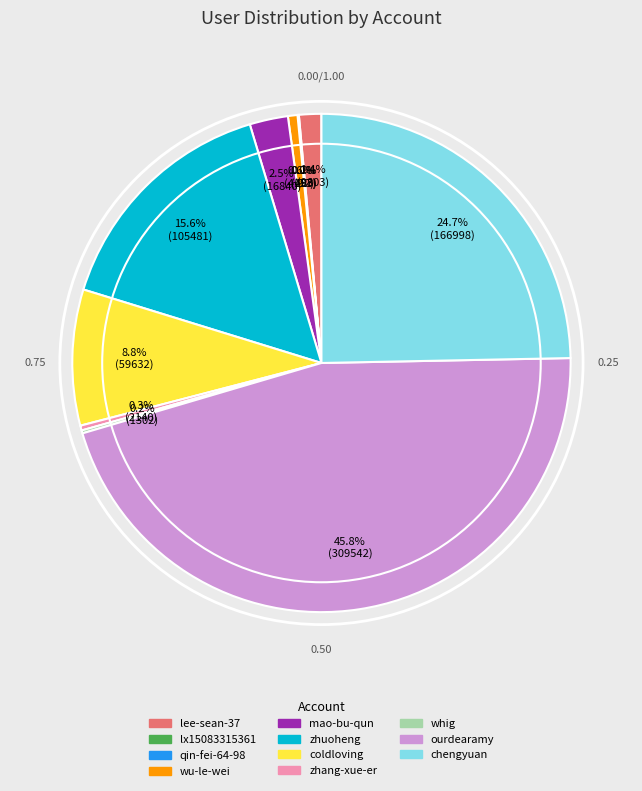

How much of the chart is everything except lee-sean-37?

98.6%